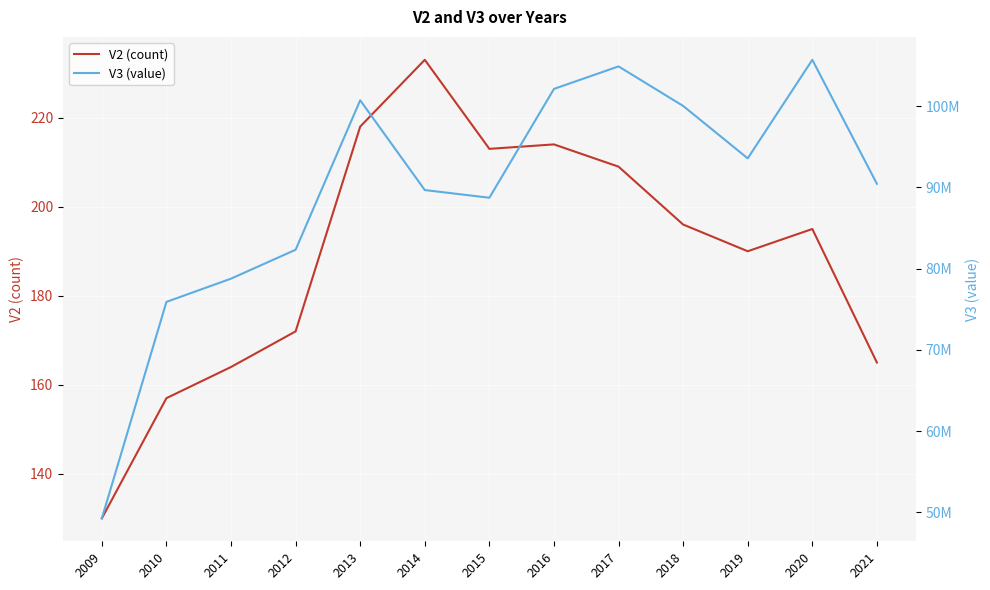

True or false: V3 (value) and V2 (count) cross at least once.

False